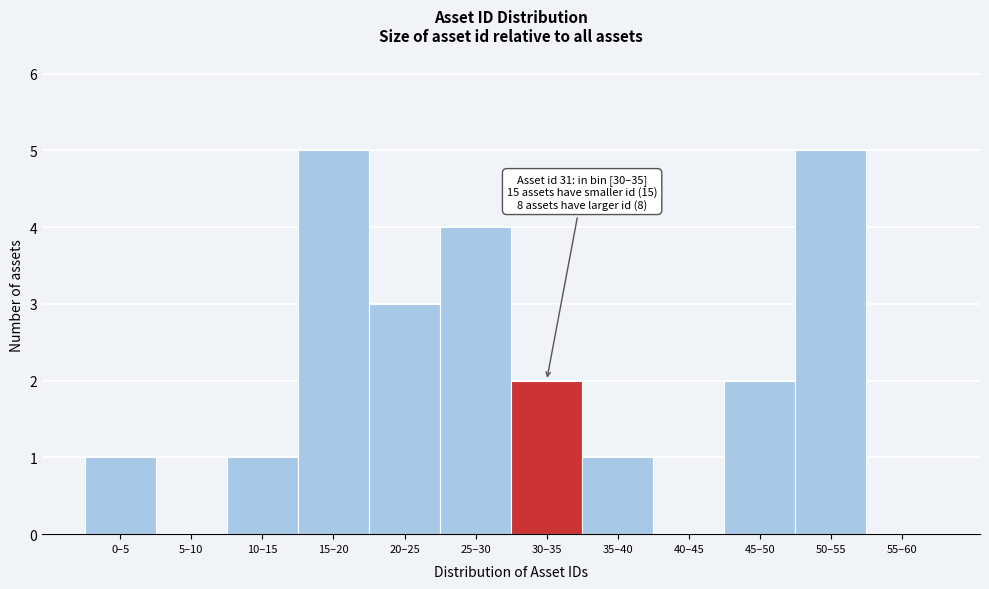

Reading right to left, list all the values displayed in this chart.

55–60=0	50–55=5	45–50=2	40–45=0	35–40=1	30–35=2	25–30=4	20–25=3	15–20=5	10–15=1	5–10=0	0–5=1